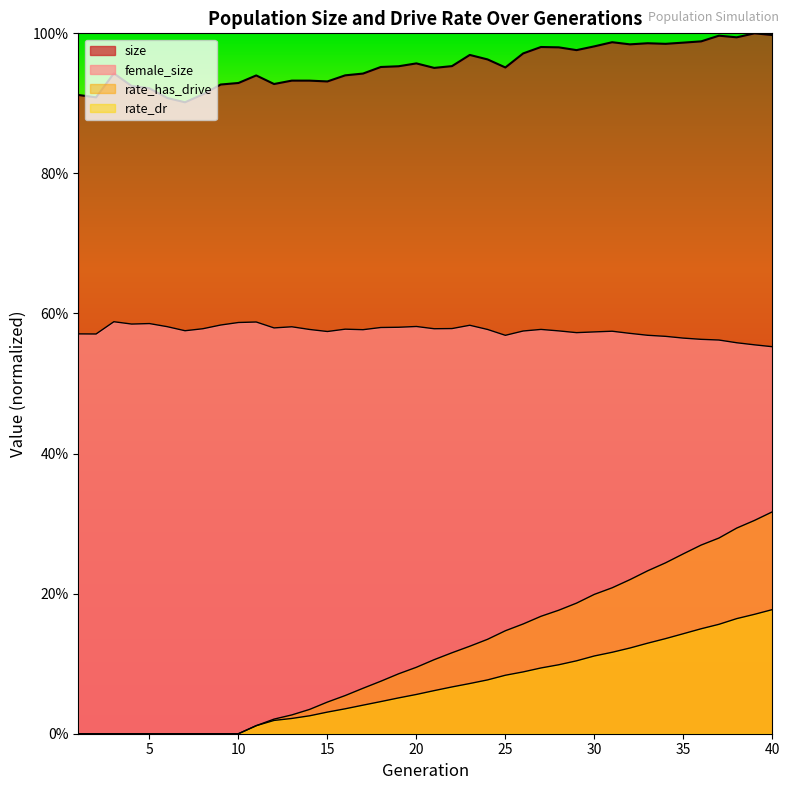

Reading left to right, extract all data points from this chart.

size: 0.9	0.9	0.9	0.9	0.9	0.9	0.9	0.9	0.9	0.9	0.9	0.9	0.9	0.9	0.9	0.9	0.9	1.0	1.0	1.0	1.0	1.0	1.0	1.0	1.0	1.0	1.0	1.0	1.0	1.0	1.0	1.0	1.0	1.0	1.0	1.0	1.0	1.0	1.0	1.0
female_size: 0.6	0.6	0.6	0.6	0.6	0.6	0.6	0.6	0.6	0.6	0.6	0.6	0.6	0.6	0.6	0.6	0.6	0.6	0.6	0.6	0.6	0.6	0.6	0.6	0.6	0.6	0.6	0.6	0.6	0.6	0.6	0.6	0.6	0.6	0.6	0.6	0.6	0.6	0.6	0.6
rate_dr: 0.0	0.0	0.0	0.0	0.0	0.0	0.0	0.0	0.0	0.0	0.0	0.0	0.0	0.0	0.0	0.0	0.0	0.0	0.1	0.1	0.1	0.1	0.1	0.1	0.1	0.1	0.1	0.1	0.1	0.1	0.1	0.1	0.1	0.1	0.1	0.1	0.2	0.2	0.2	0.2
rate_has_drive: 0.0	0.0	0.0	0.0	0.0	0.0	0.0	0.0	0.0	0.0	0.0	0.0	0.0	0.0	0.0	0.1	0.1	0.1	0.1	0.1	0.1	0.1	0.1	0.1	0.1	0.2	0.2	0.2	0.2	0.2	0.2	0.2	0.2	0.2	0.3	0.3	0.3	0.3	0.3	0.3